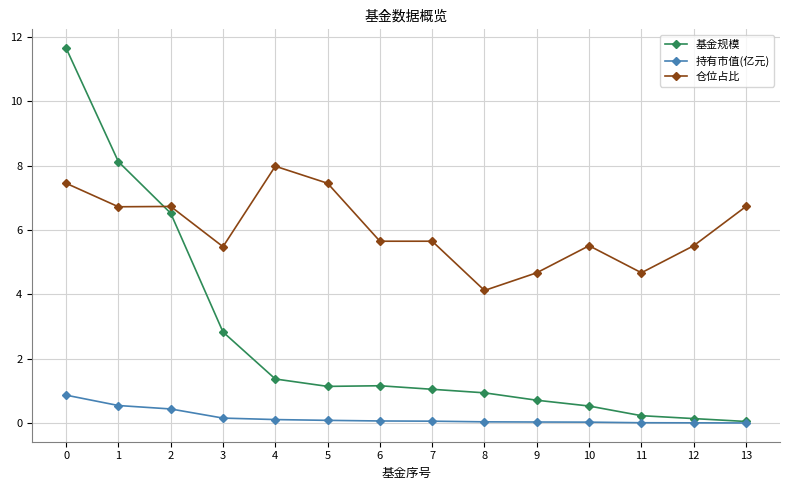

Is the value of 仓位占比 at 5 greater than the value of 基金规模 at 4?

Yes